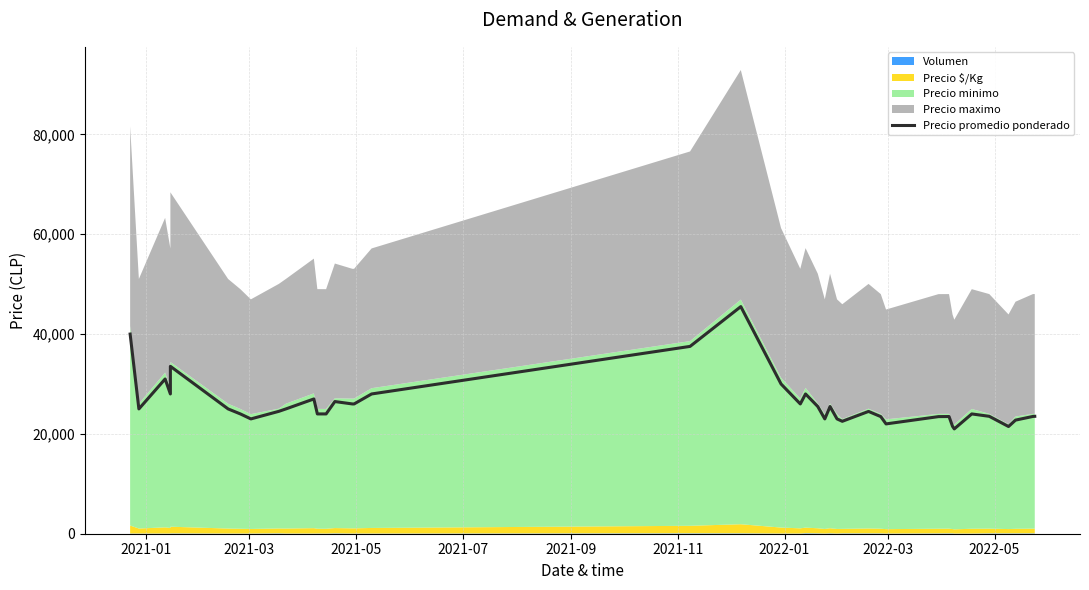

What is the value of the 23rd point from the left?

25479